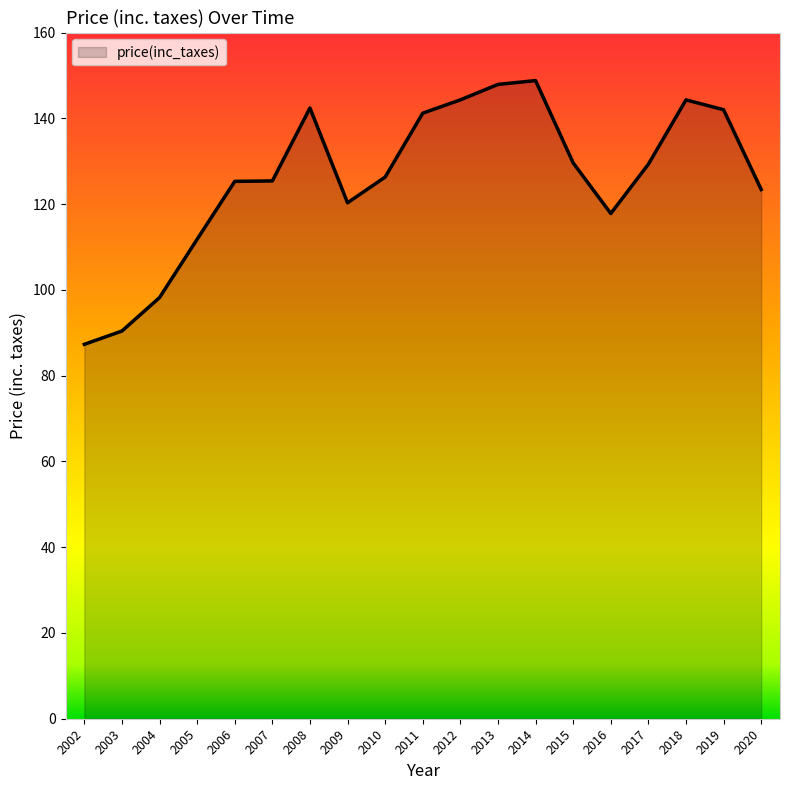

Is it true that the value at 2015 is 90.5?

False